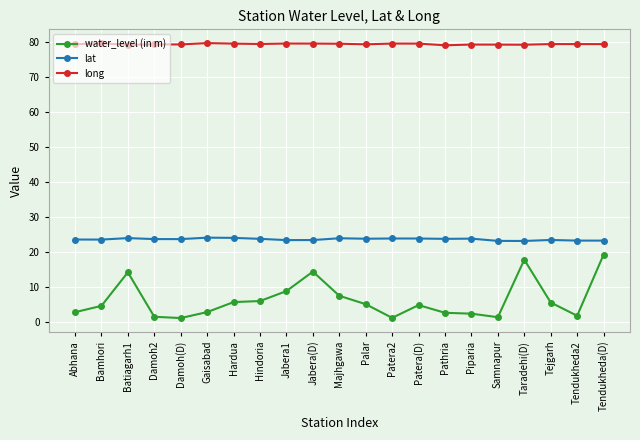

What is the difference between the second highest and second lowest values in the long series?

0.4